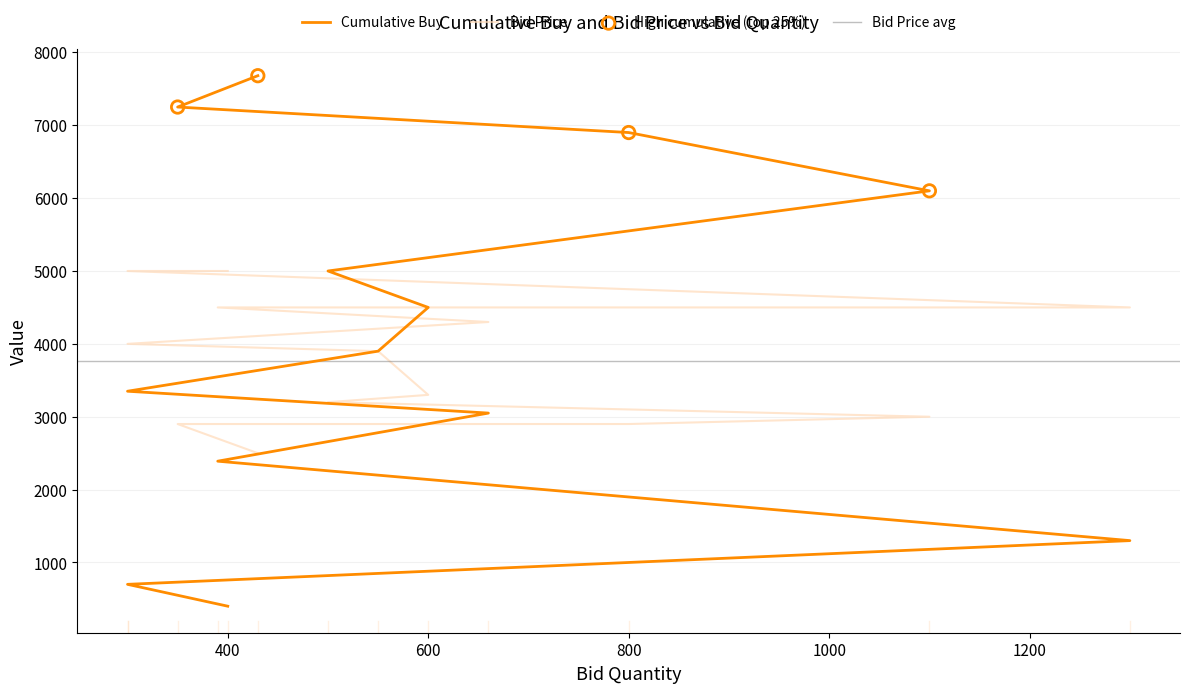

Which series has the largest total across all categories?

Cumulative Buy